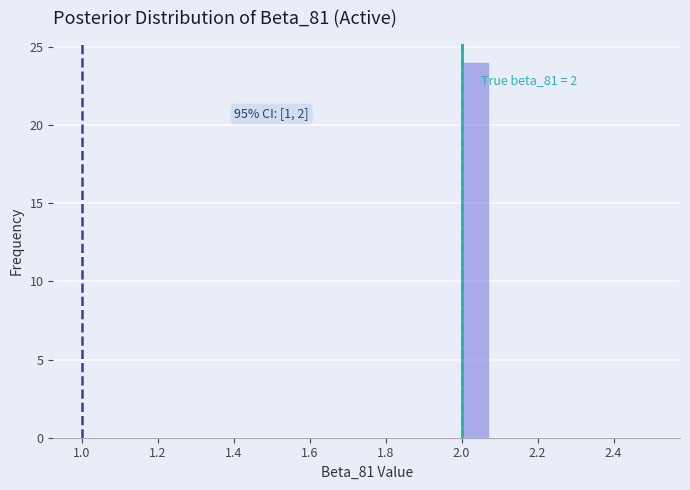

Around what value on the x-axis is the tallest bar? Give the approximate position of its centre, as read against the axis.

2.04